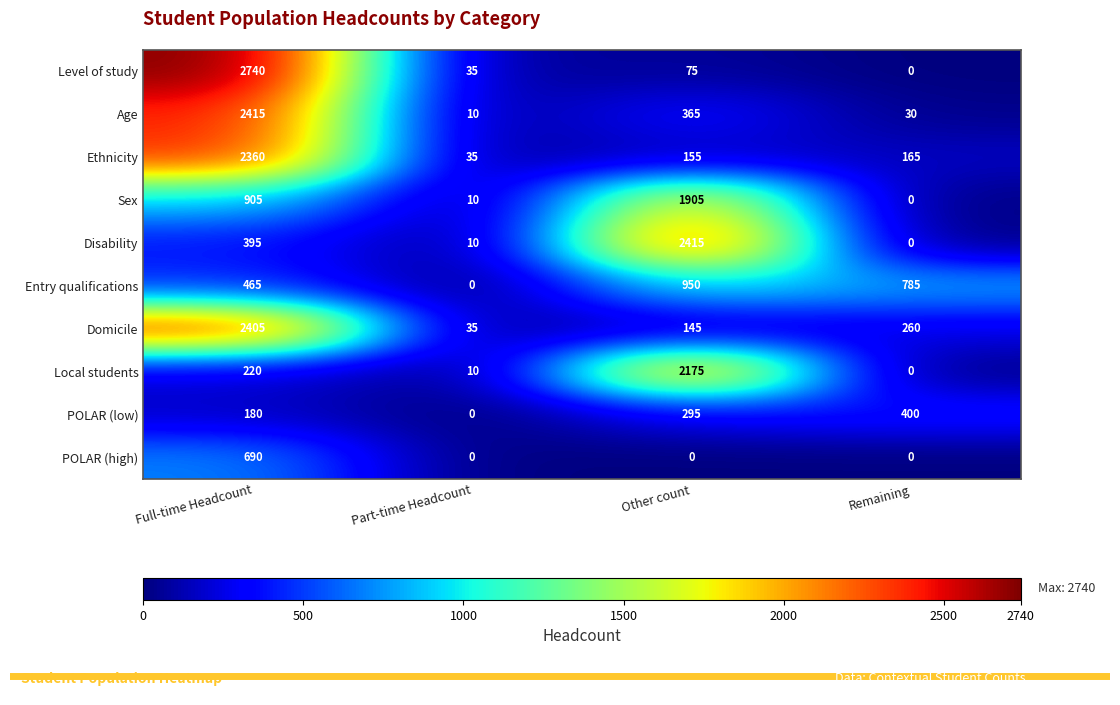

Rank the categories by Local students value from lowest to highest.

Remaining, Part-time Headcount, Full-time Headcount, Other count